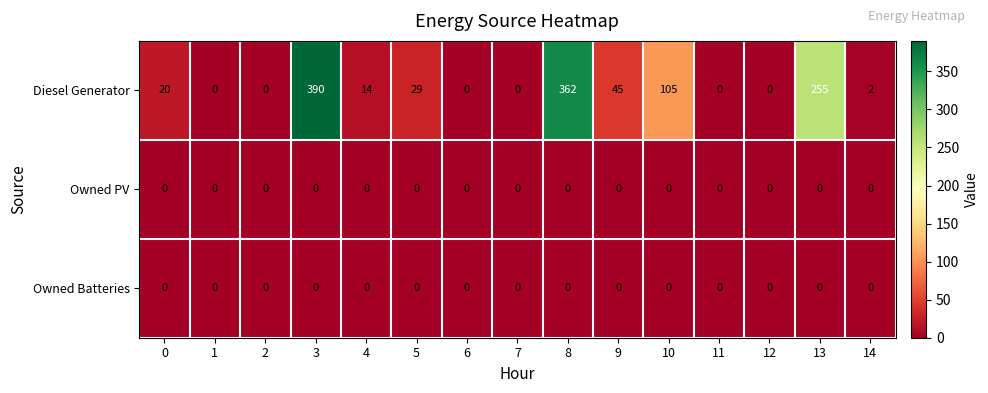

What is the greatest value displayed?

390